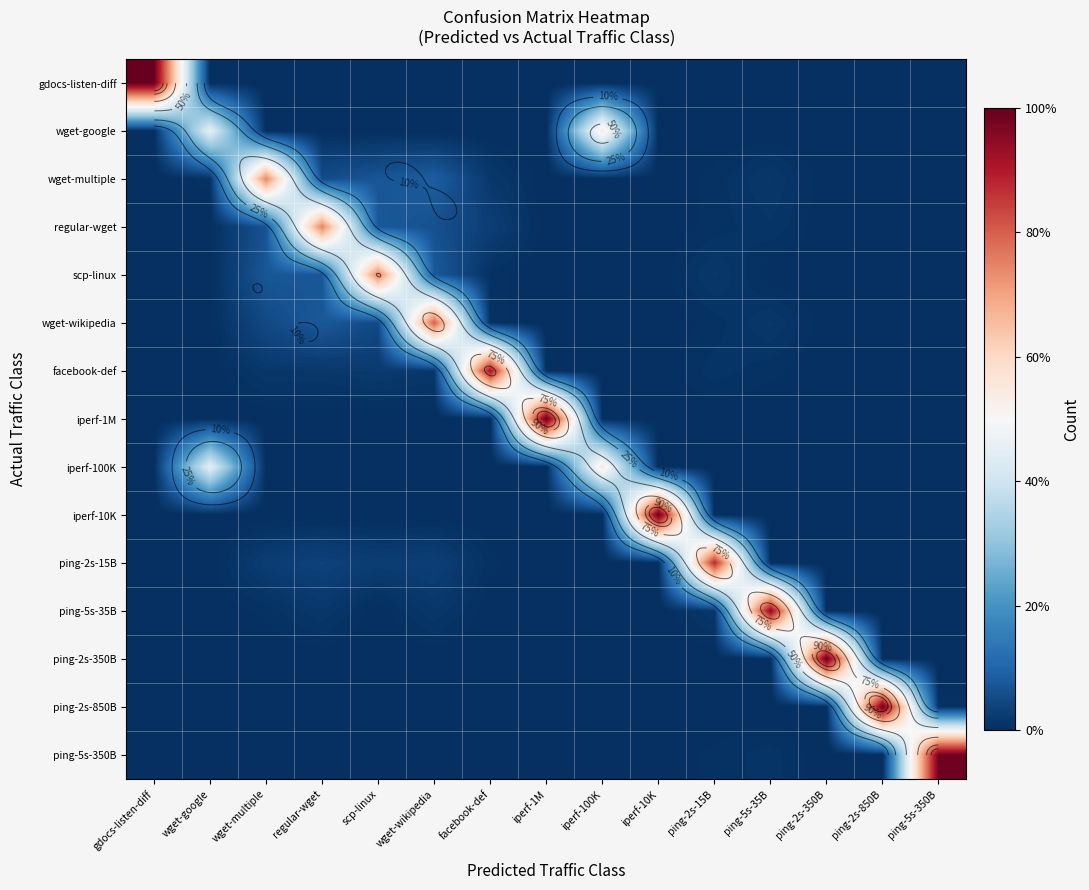

Is it true that gdocs-listen-diff equals -48.1 at ping-5s-35B?

False